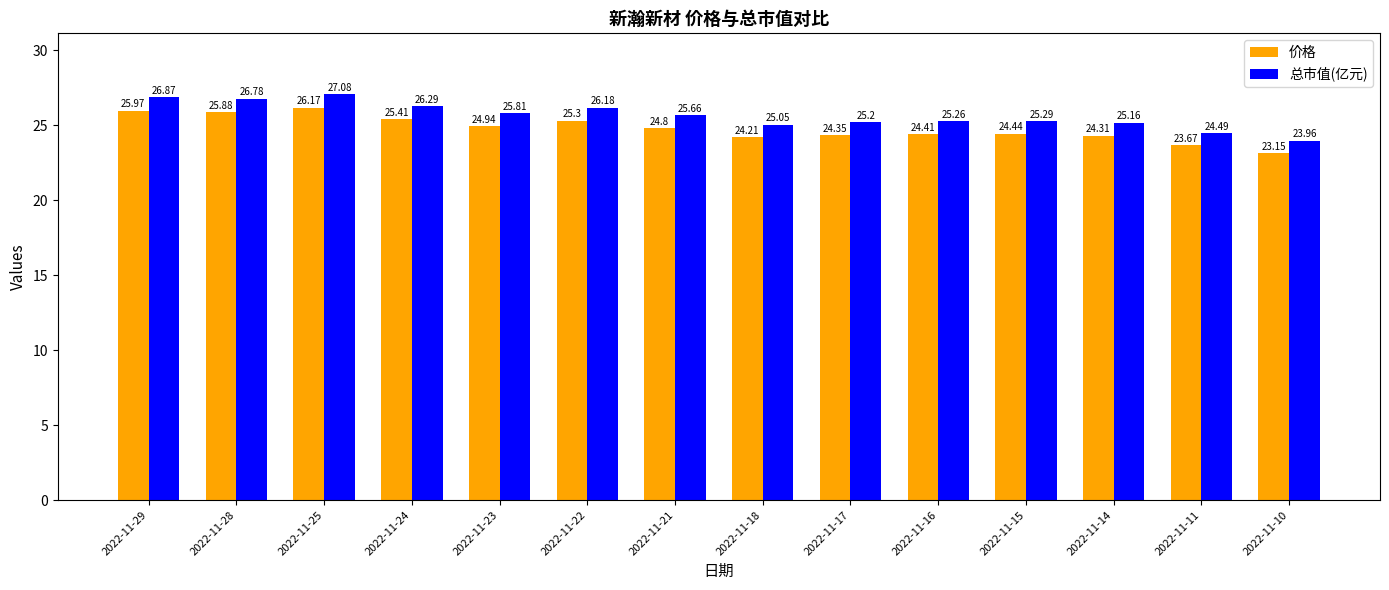

What is the difference between the 总市值(亿元) values at 2022-11-16 and 2022-11-21?

0.4